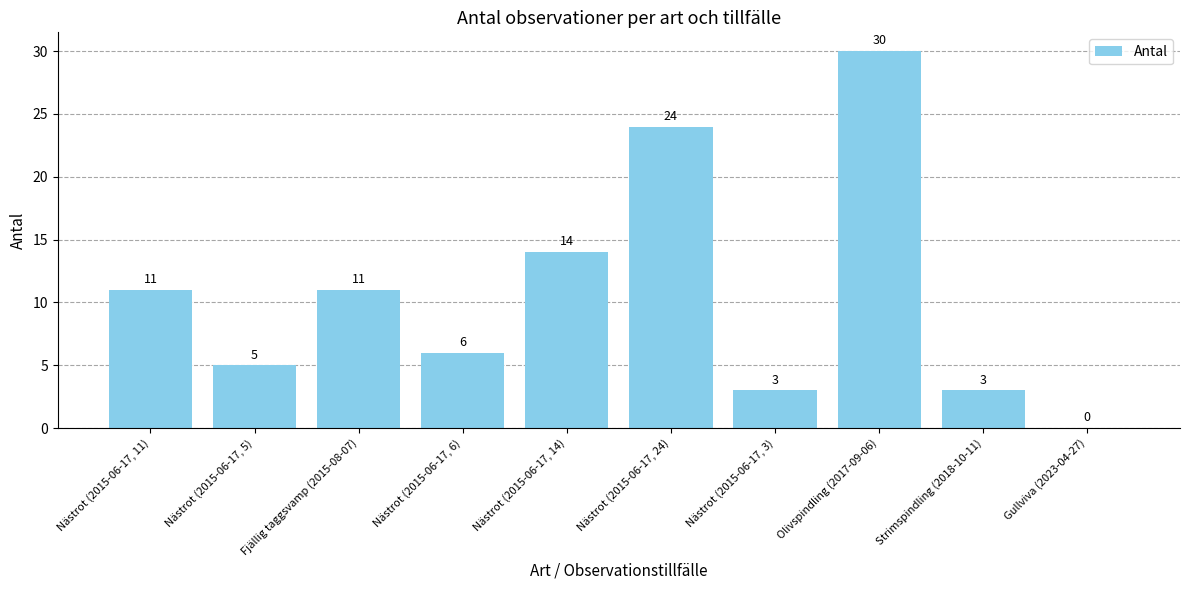

Approximately how many times larger is the value at Fjällig taggsvamp (2015-08-07) compared to Nästrot (2015-06-17, 3)?

3.7